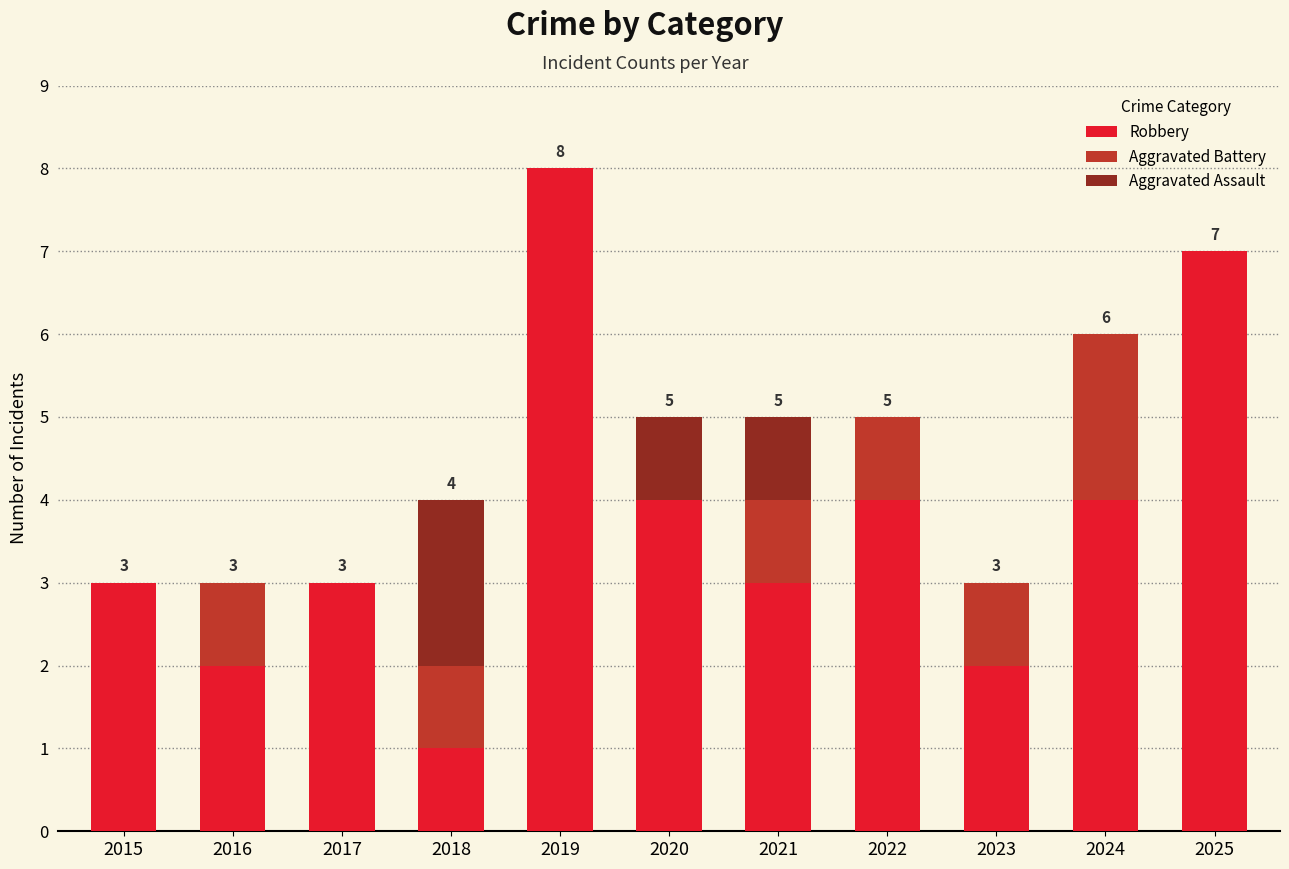

The Robbery series shows 4 at 2015. True or false?

False